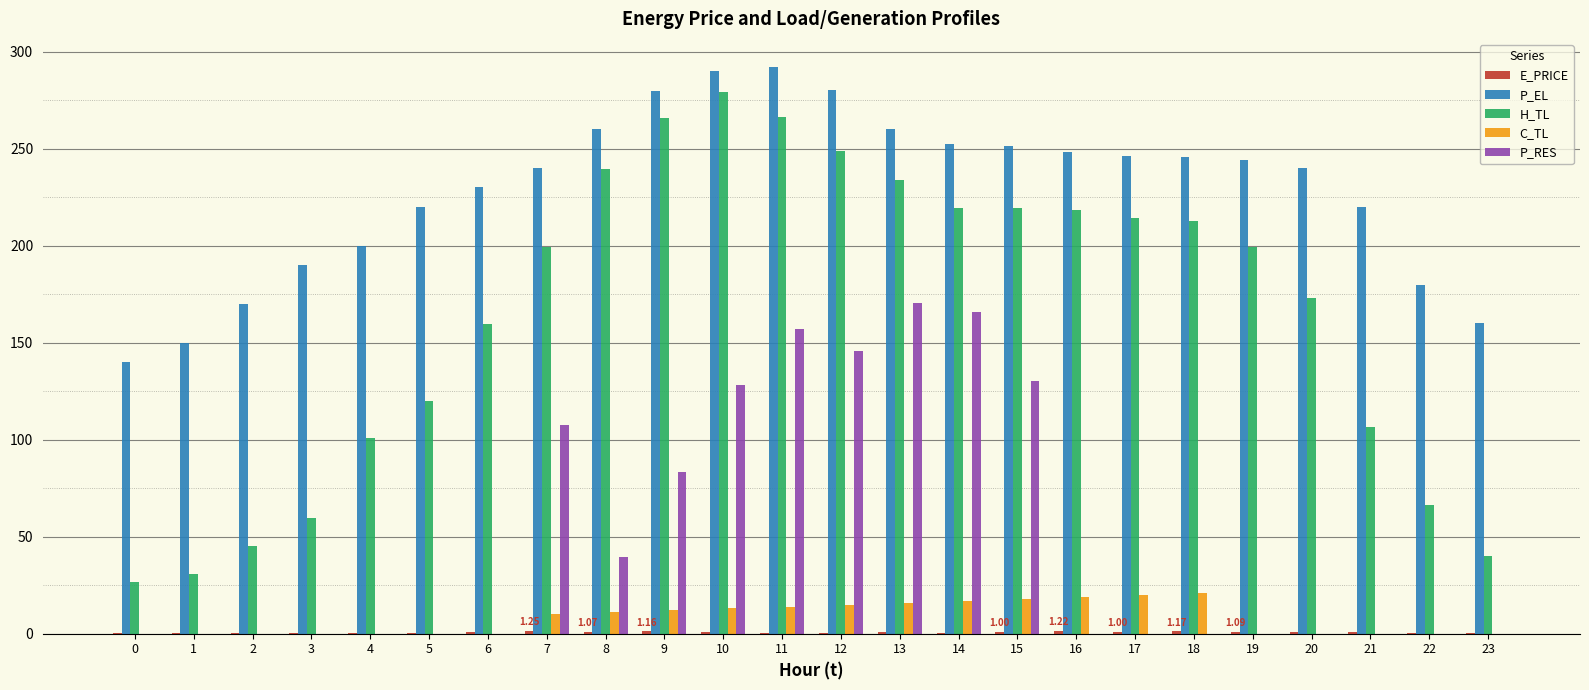

How many series are shown in this chart?

5